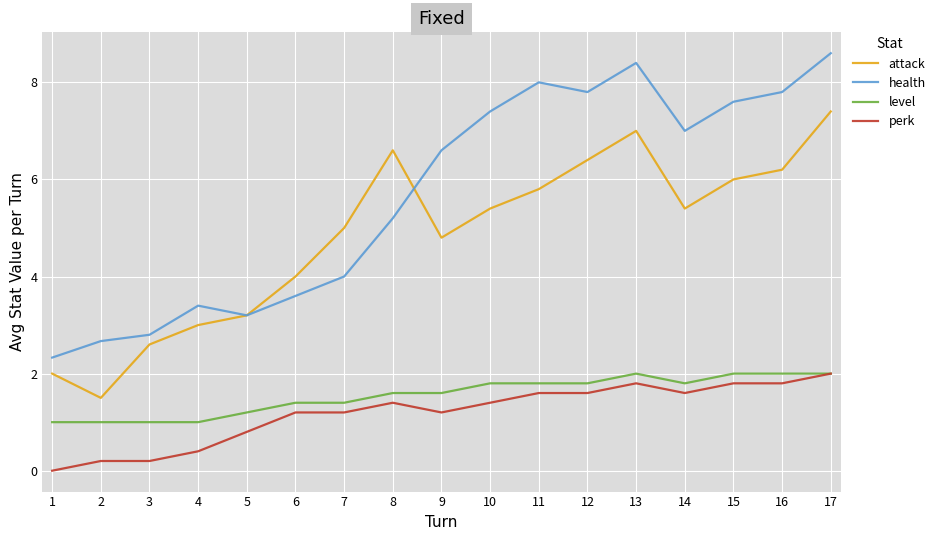

True or false: level and attack intersect in this chart.

False